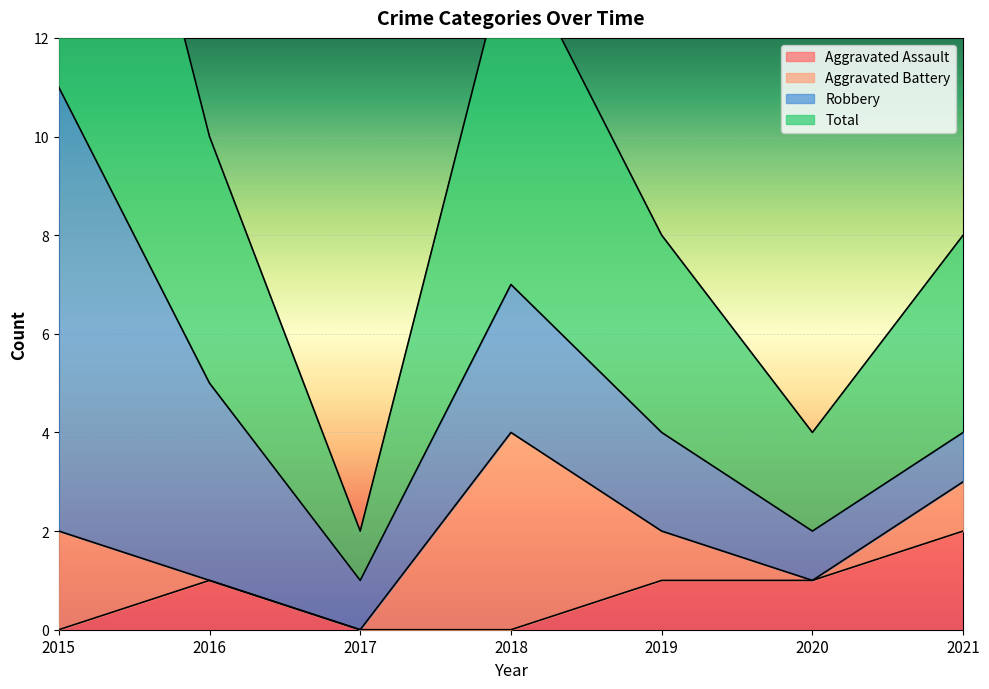

True or false: Total and Aggravated Assault intersect in this chart.

False